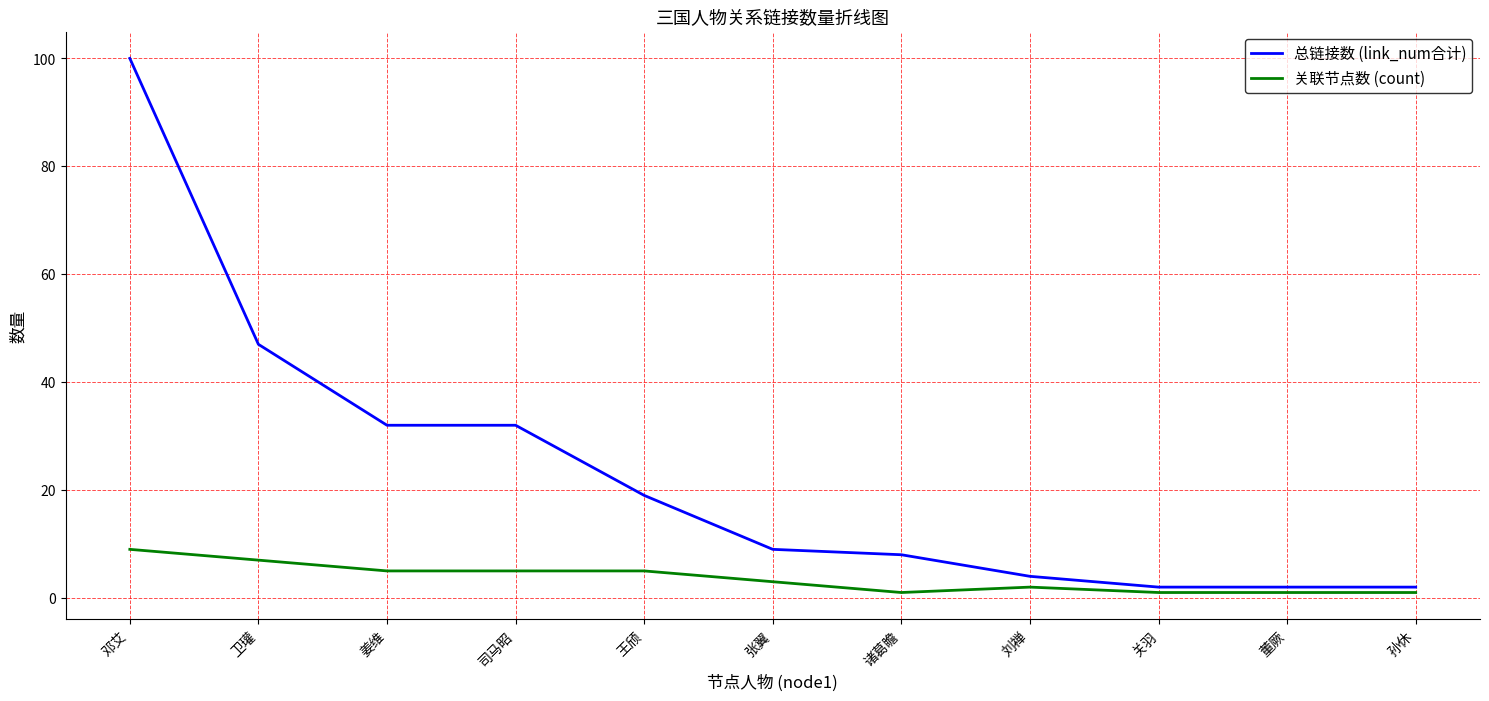

Is it true that 关联节点数 (count) equals 3 at 张翼?

True